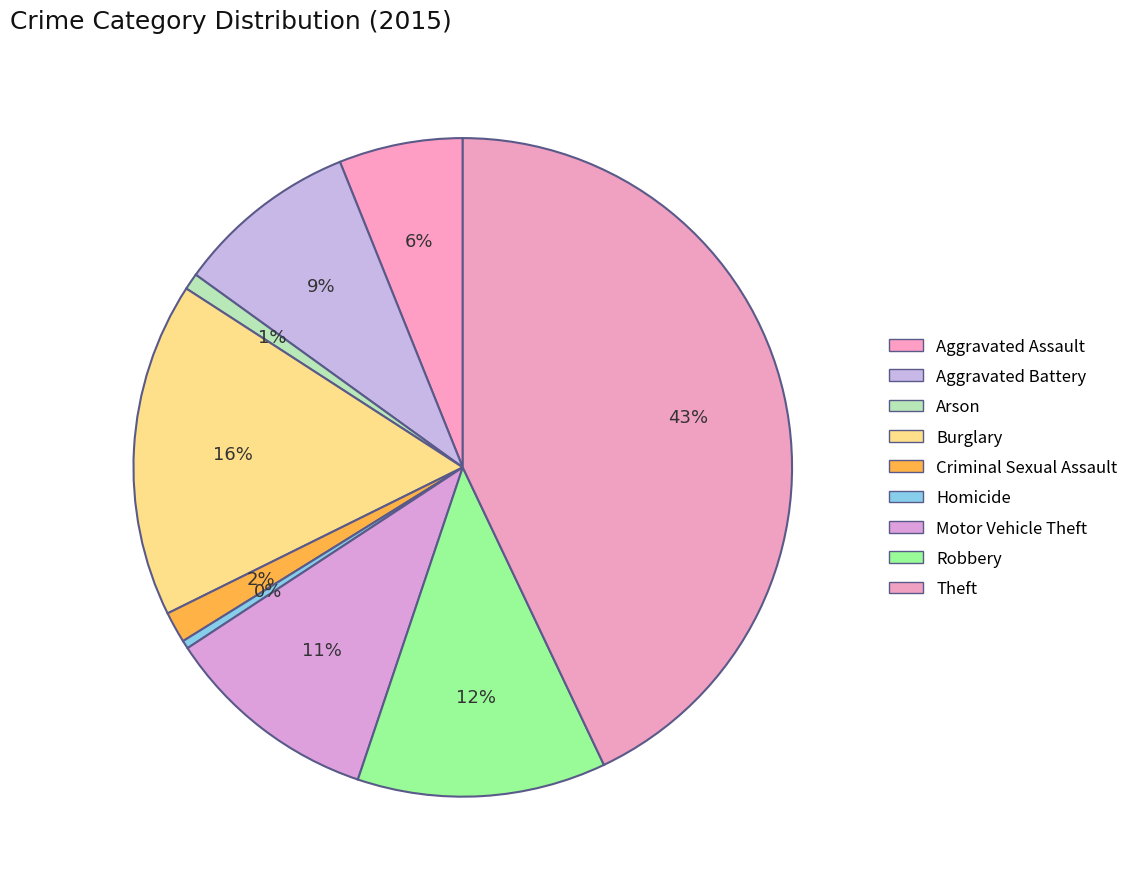

Is there a majority slice in this chart?

No